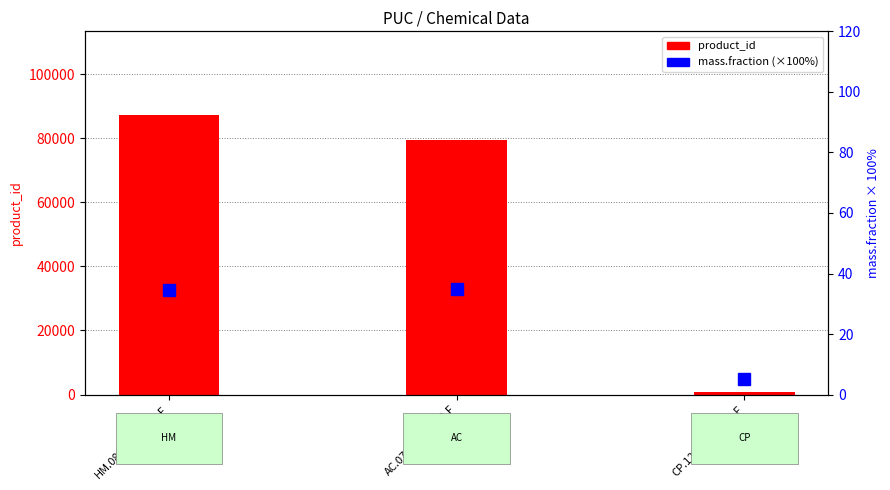

What is the approximate value of product_id at HM.0800.010.050.F?

87165.0